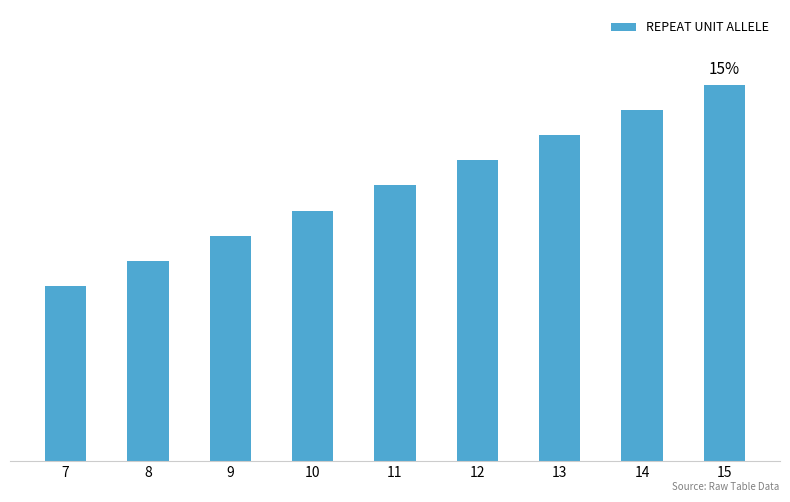

What is the sum of all values?

99